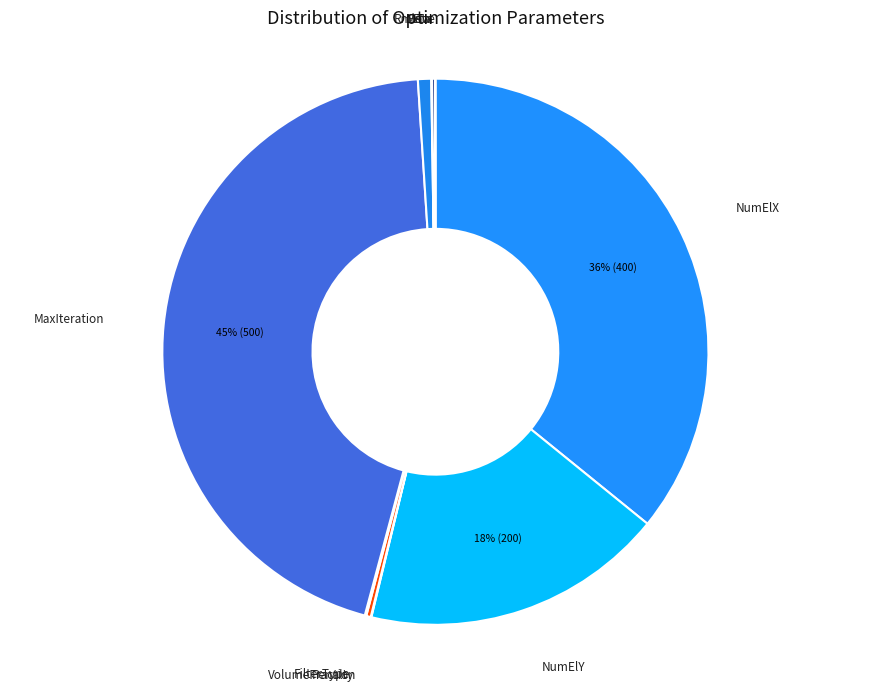

What percentage is the NumElX slice, to the nearest percent?

36%